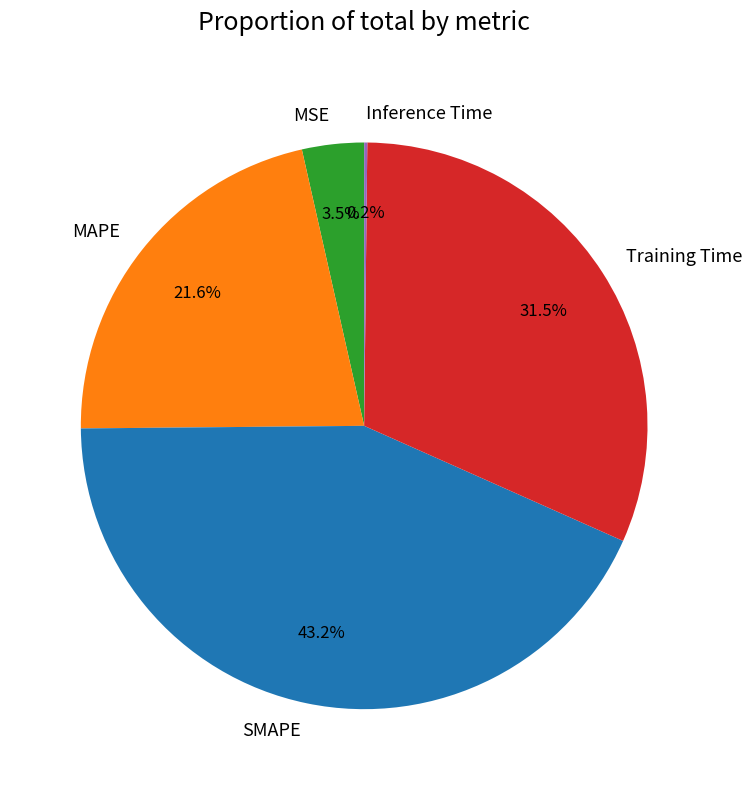

What portion of the pie excludes MSE?

96.5%